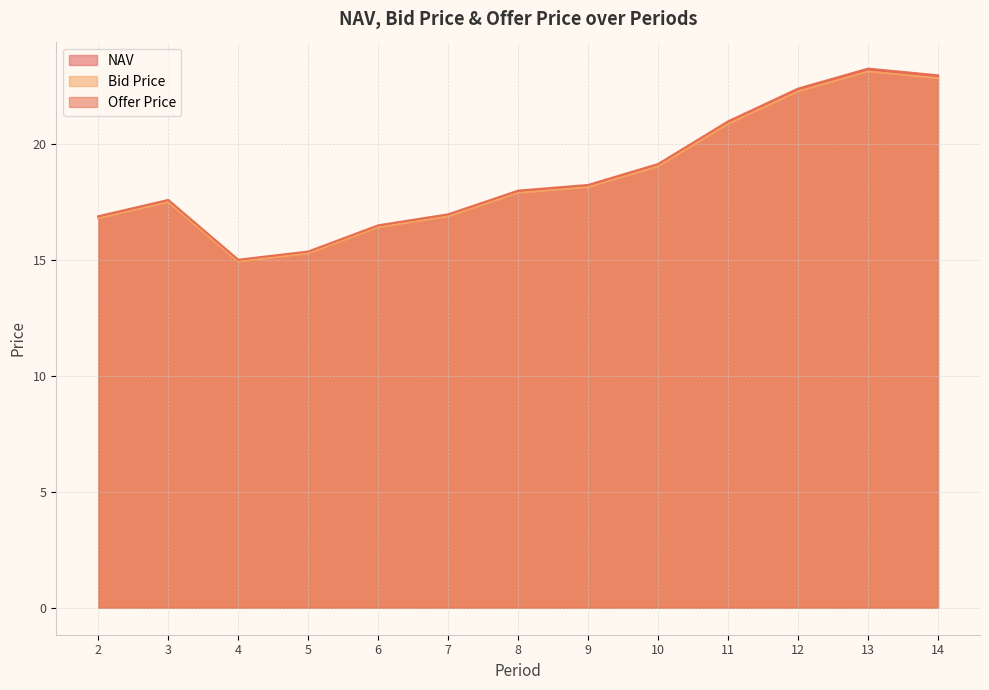

What is the total value across all series at 7?

50.8